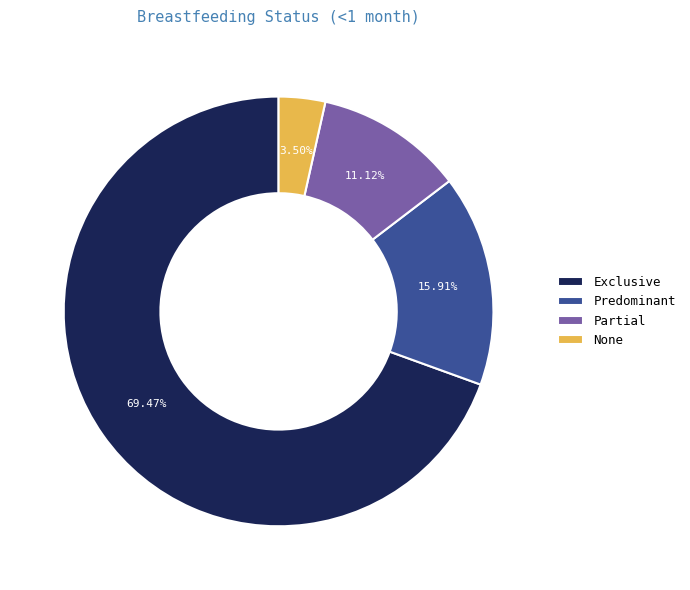

True or false: Exclusive accounts for 84% of the total.

False